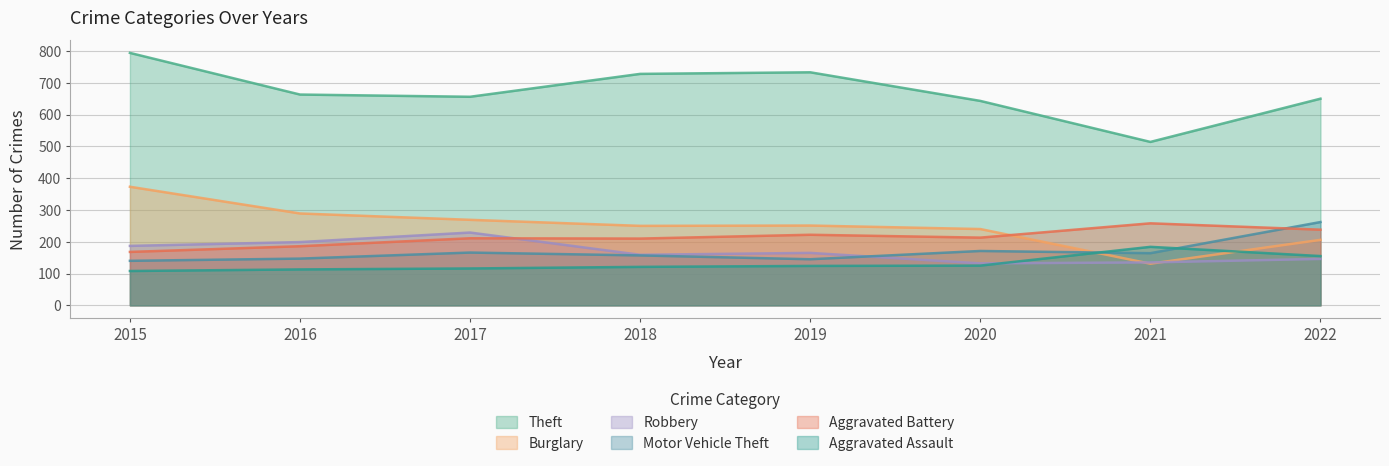

What is the sum of all Aggravated Assault values?

1046